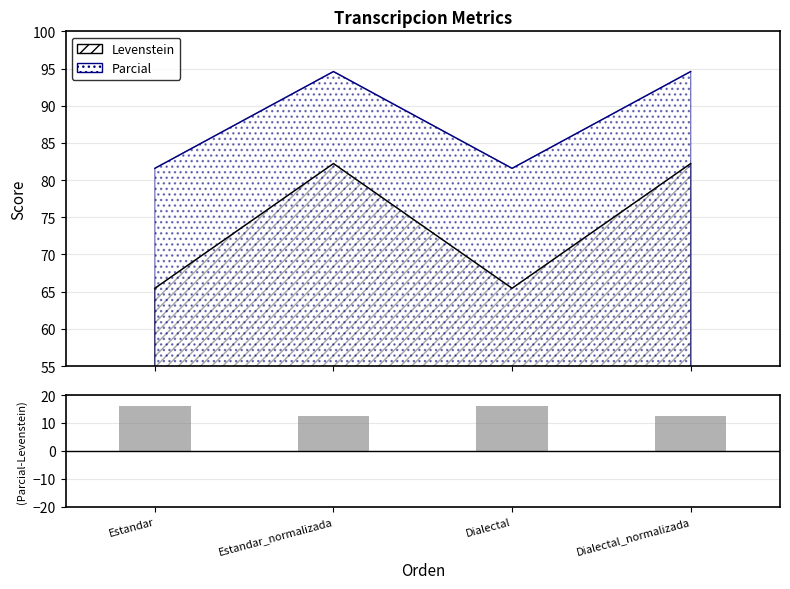

At Dialectal, list the series in order from largest to smallest.

Parcial, Levenstein, Residuals